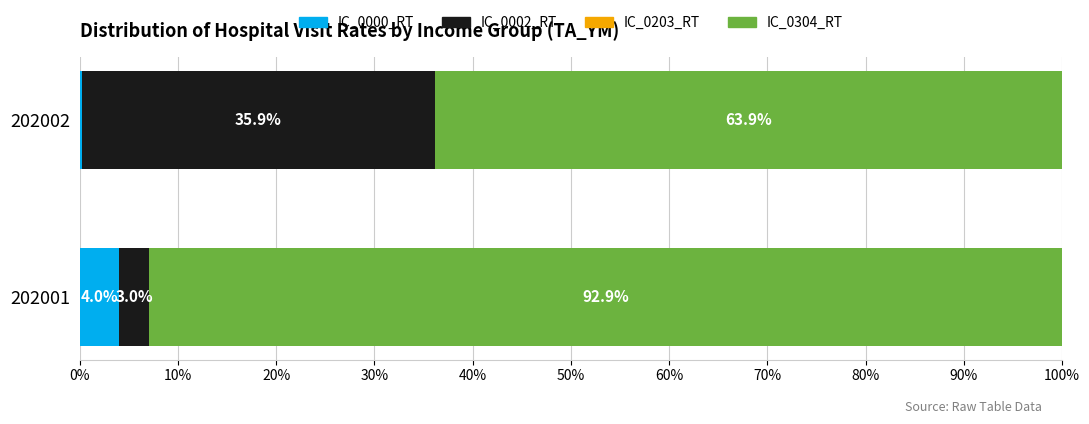

What is the maximum value for IC_0000_RT?

4.0